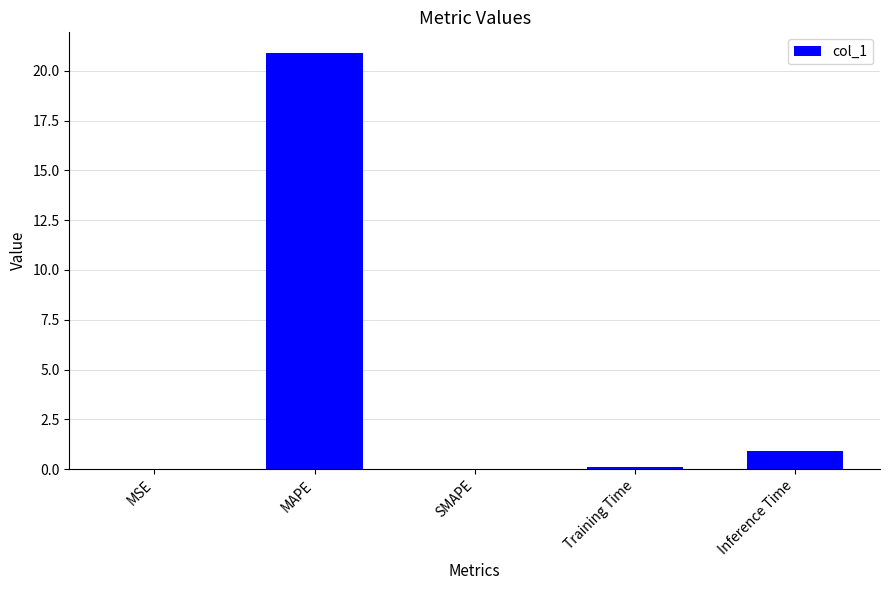

The chart shows a value of 0.9 at Inference Time. True or false?

True